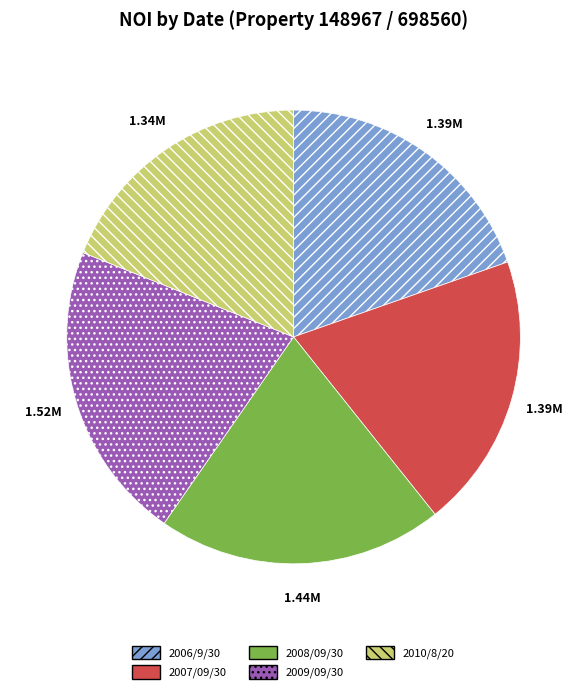

What is the smallest slice in the pie chart?

2010/8/20